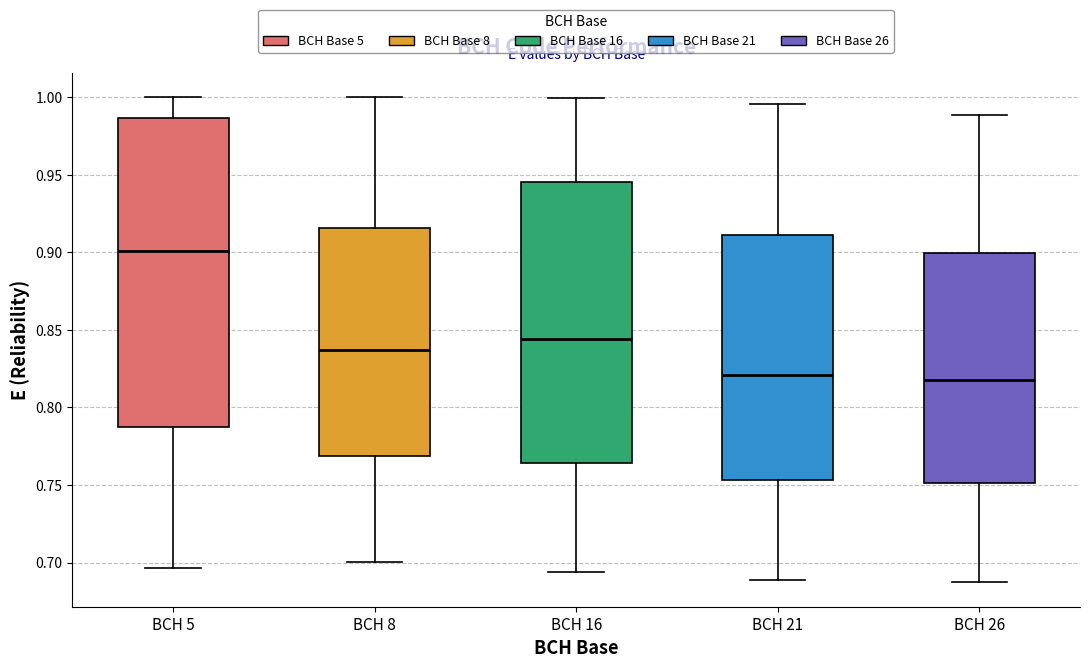

Reading left to right, read every box against the y-axis: the position of its median line, the range the box covers, and the ends of its whiskers. The values are not printed on the chart, so give them approximately, as read against the axis.

BCH 5: median 0.900, box 0.785 to 0.985, whiskers 0.695 to 1.000
BCH 8: median 0.835, box 0.770 to 0.915, whiskers 0.700 to 1.000
BCH 16: median 0.845, box 0.765 to 0.945, whiskers 0.695 to 1.000
BCH 21: median 0.820, box 0.755 to 0.910, whiskers 0.690 to 0.995
BCH 26: median 0.820, box 0.750 to 0.900, whiskers 0.685 to 0.990